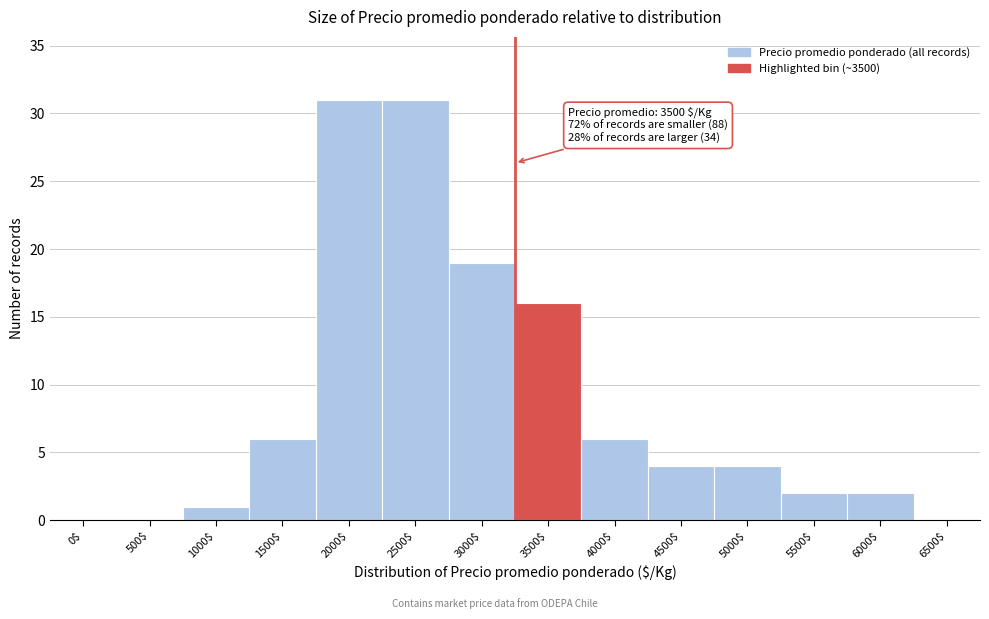

Where is the data nearest to the value 15?

3500$